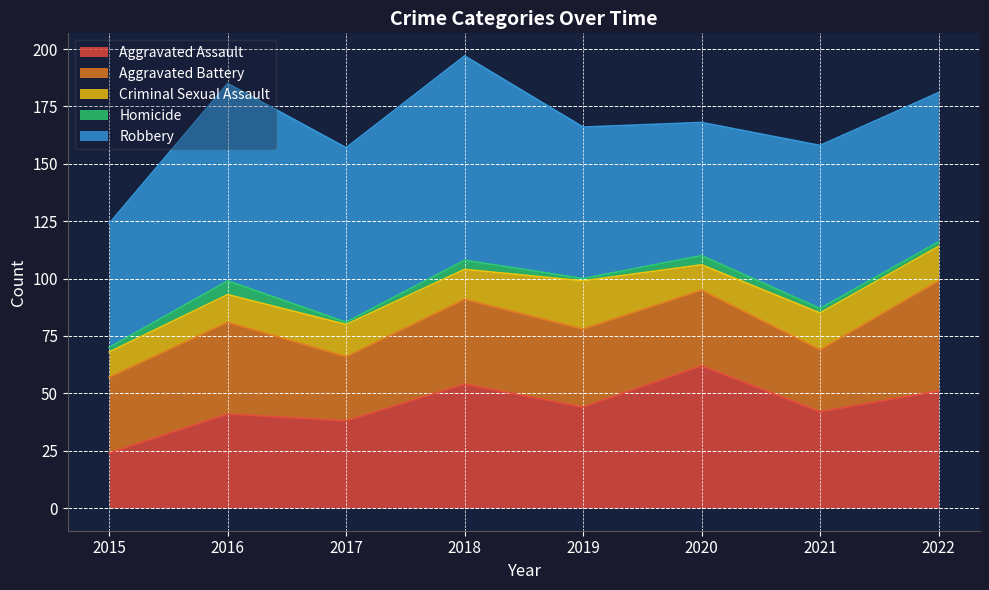

Reading right to left, transcribe all the data shown in this chart.

Aggravated Assault: 51	42	62	44	54	38	41	24
Aggravated Battery: 48	27	33	34	37	28	40	33
Criminal Sexual Assault: 15	16	11	21	13	14	12	11
Homicide: 2	2	4	1	4	1	6	2
Robbery: 65	71	58	66	89	76	86	54